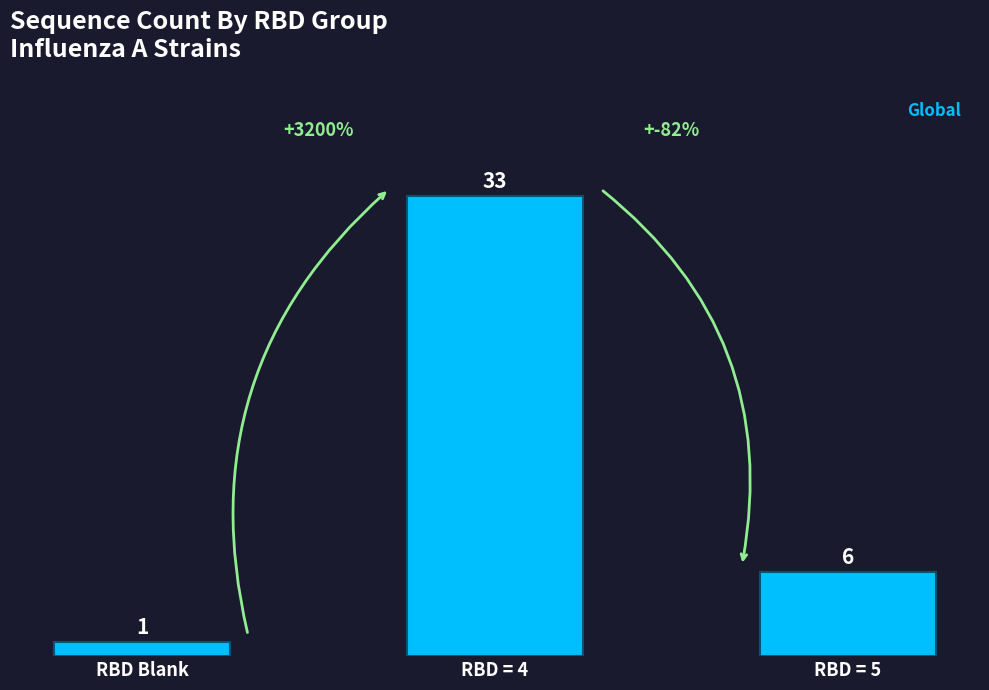

What is the value of the 1st bar from the left?

1